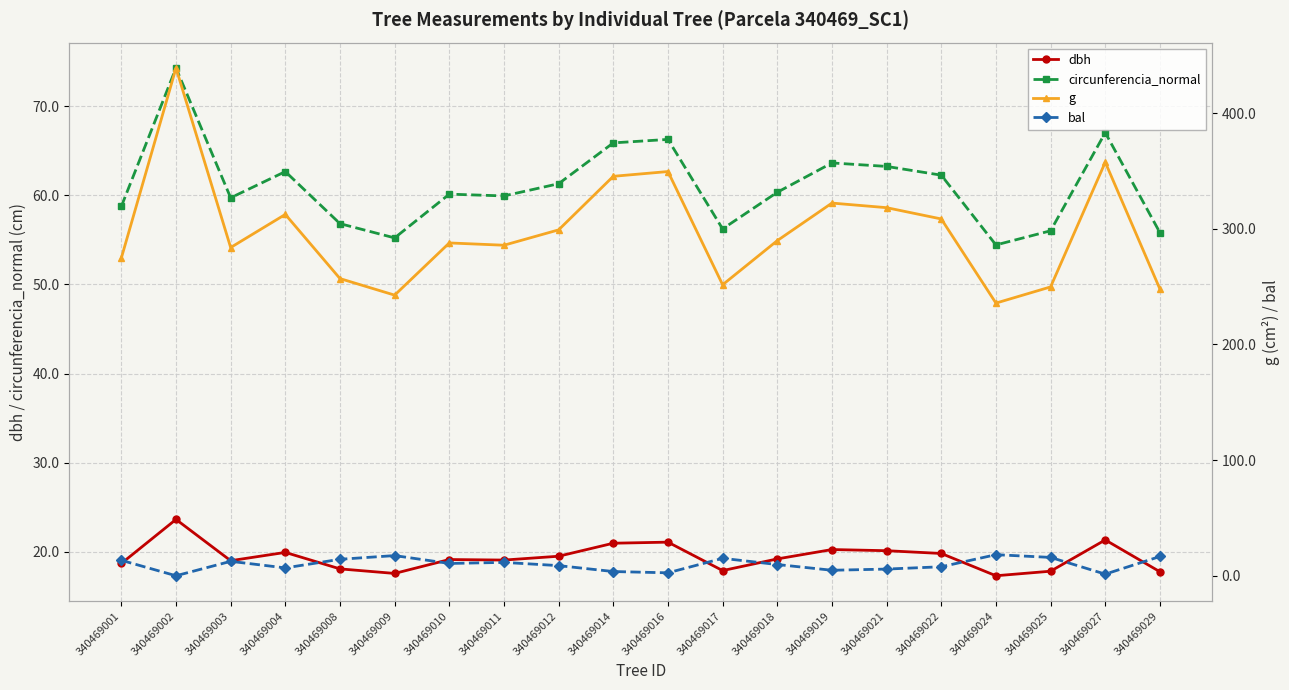

True or false: bal and circunferencia_normal cross at least once.

False